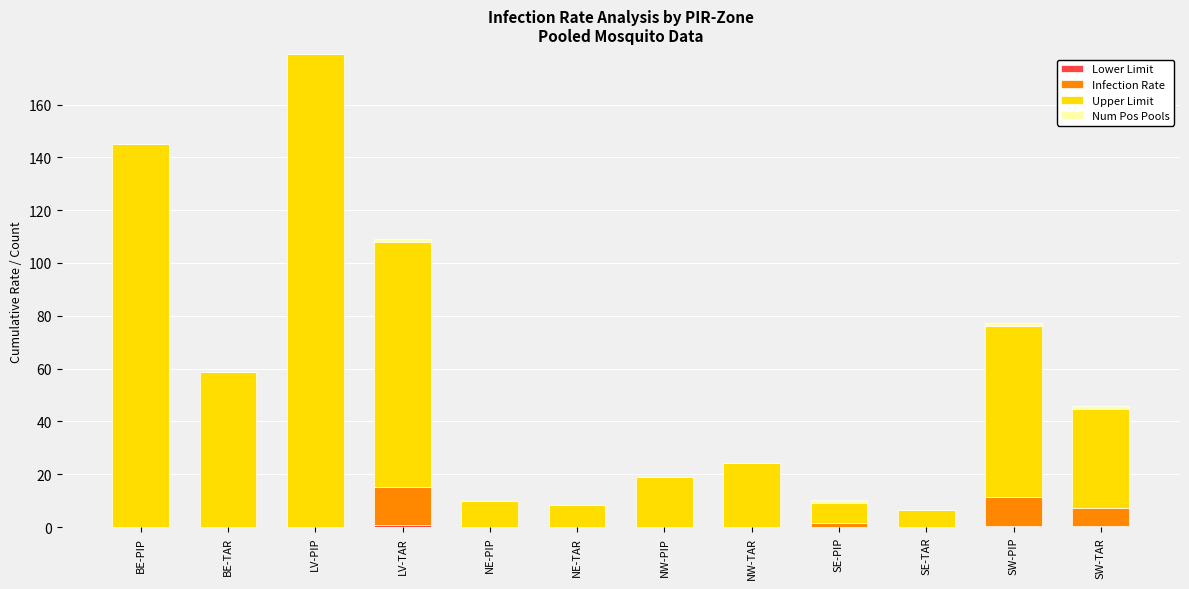

At which category is the sum across all series the highest?

LV-PIP